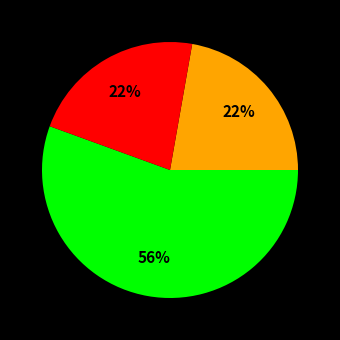

To the nearest percent, what is the average slice percentage?

33%